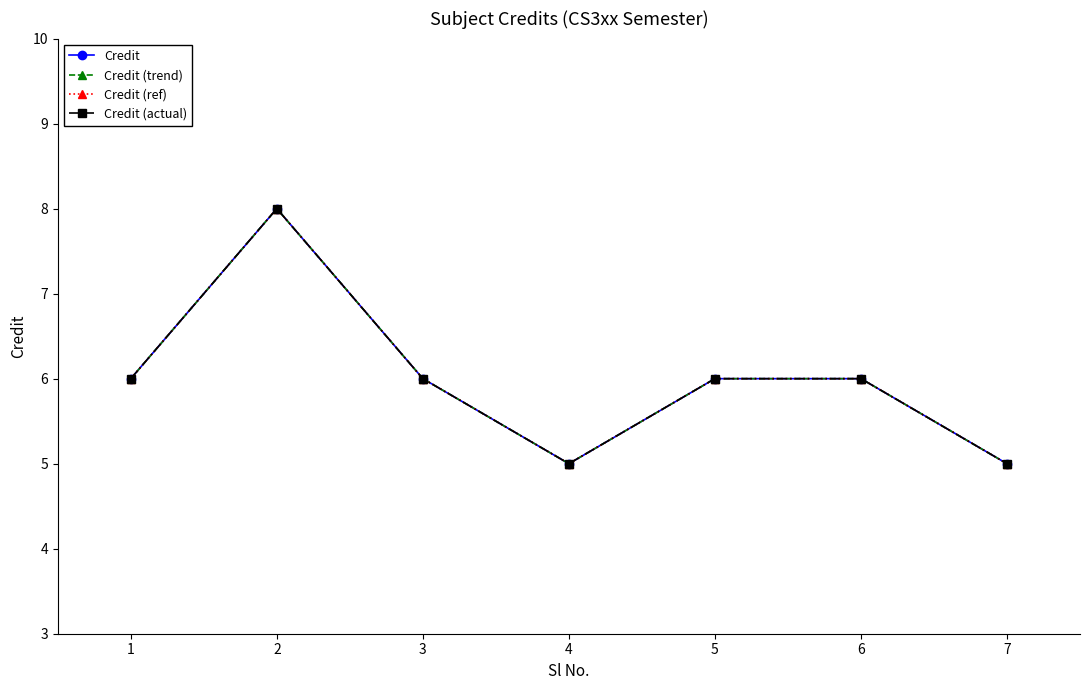

At which label does Credit first exceed 6?

2